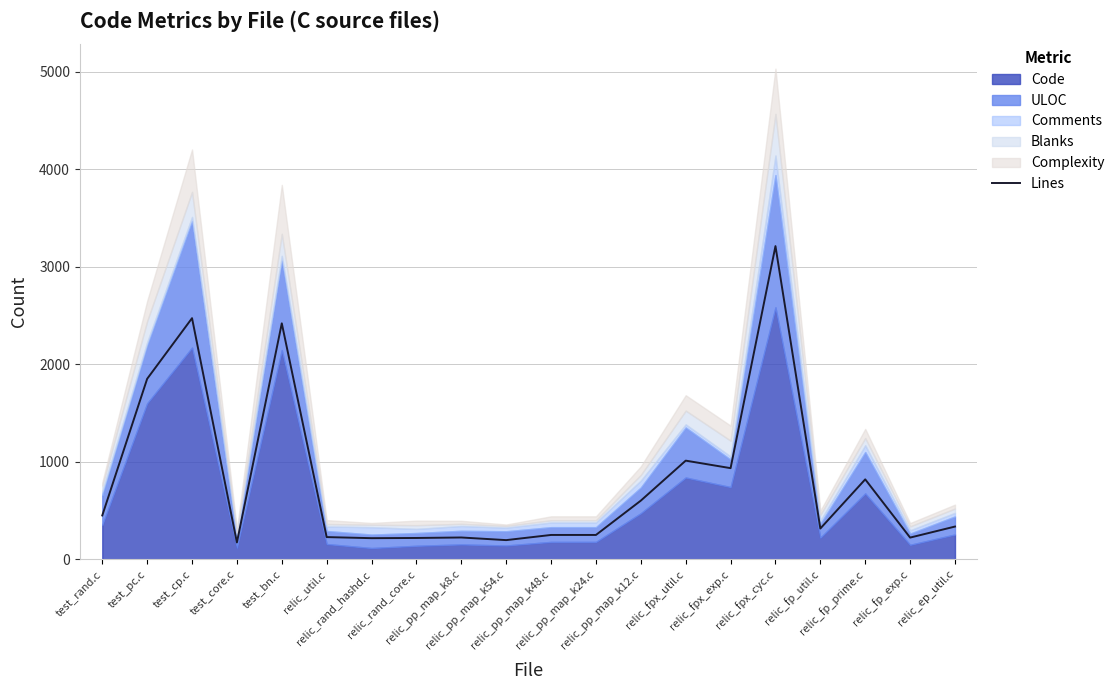

How many points are lower than both their immediate neighbors (excluding endpoints)?

6